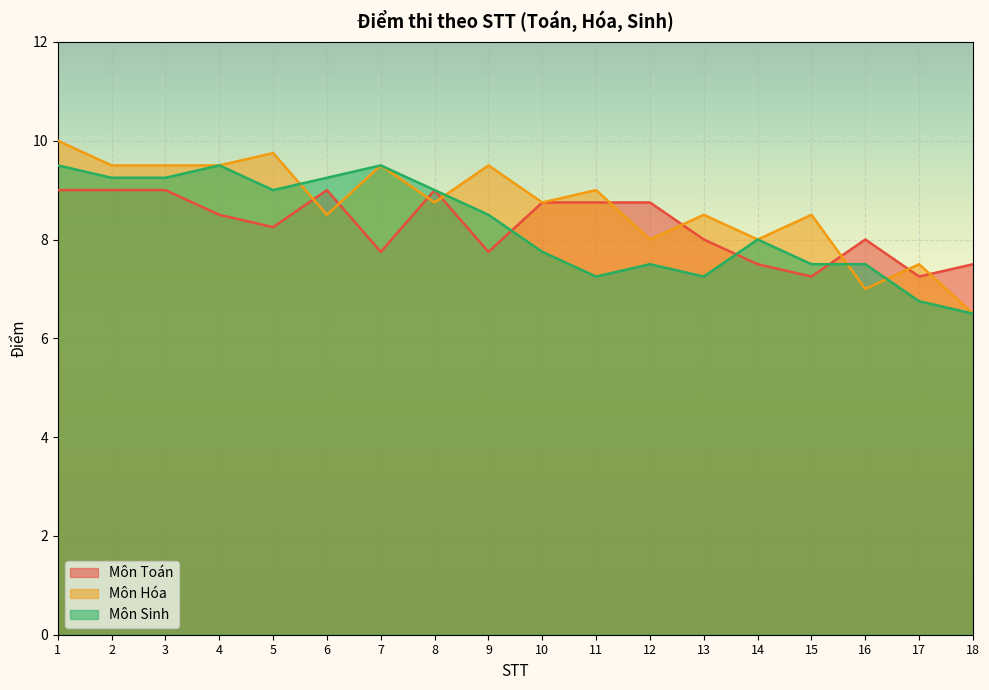

Which has a higher value, 7 or 15?

7